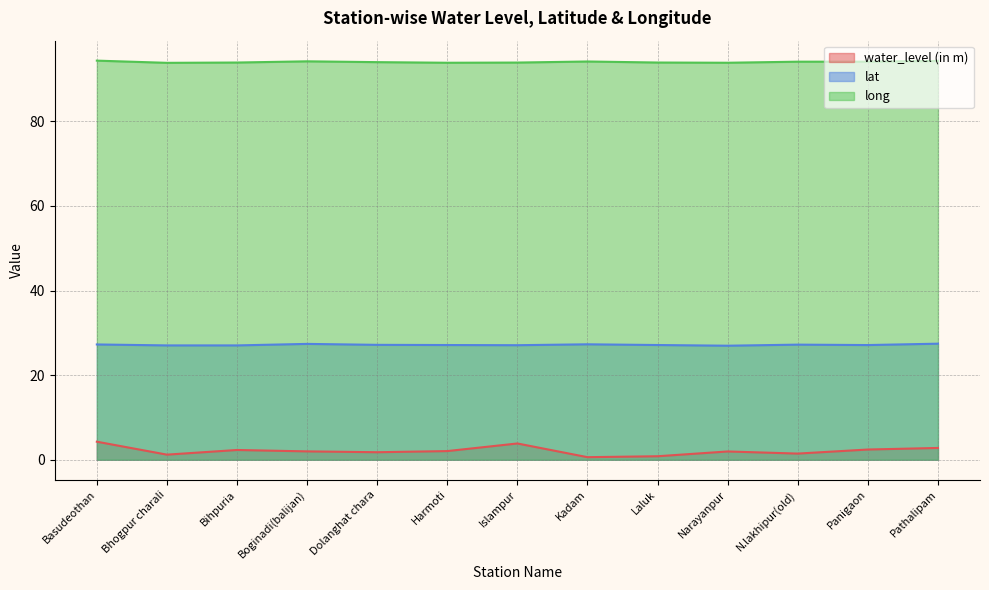

The water_level (in m) series shows 1.6 at Panigaon. True or false?

False